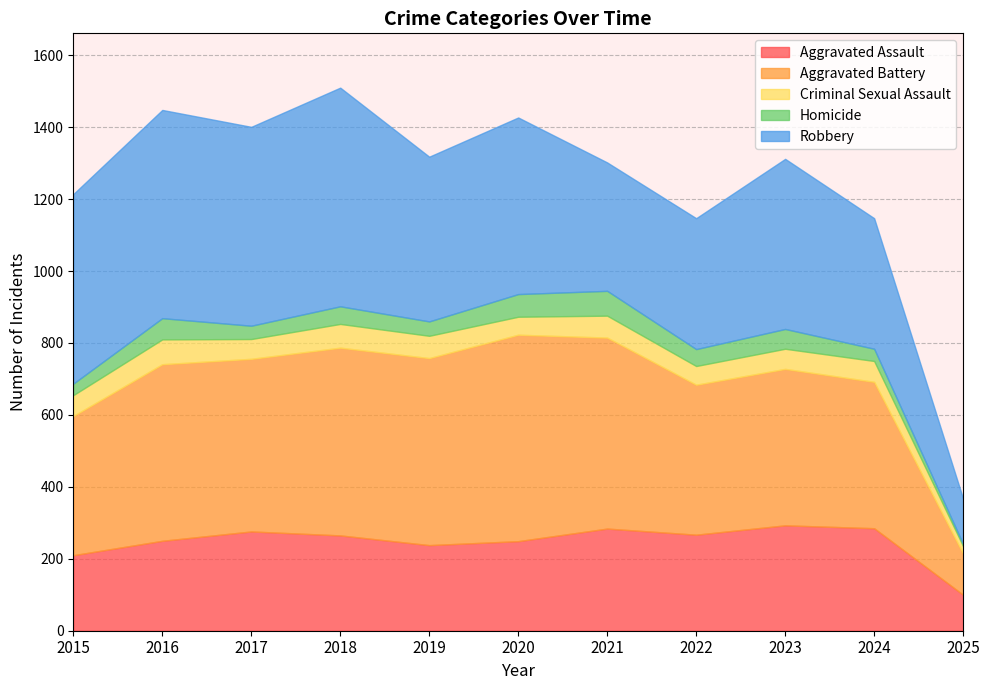

Is it true that Aggravated Assault equals 267 at 2022?

True